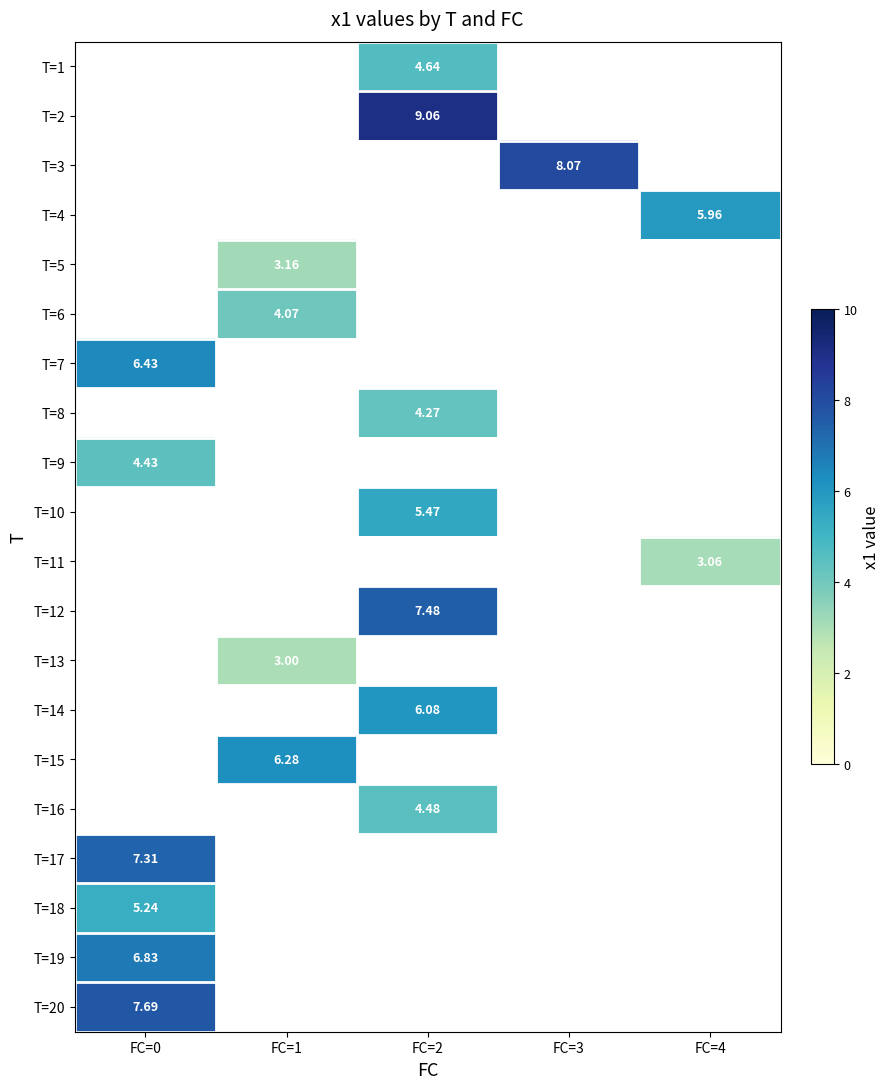

What is the greatest value displayed?

9.1